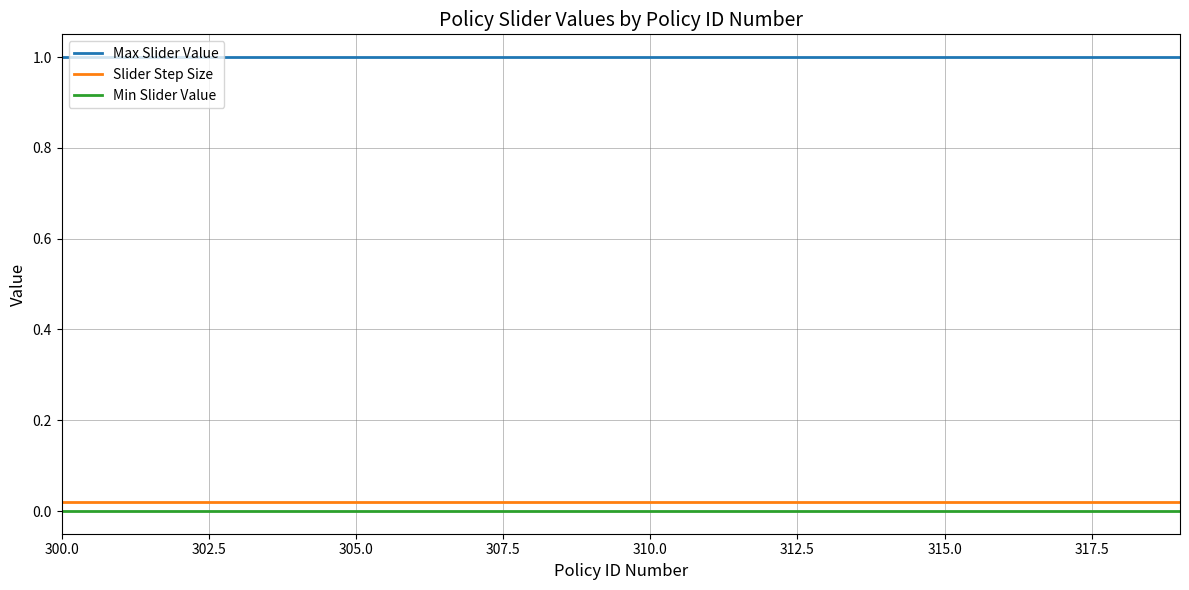

Which series has the largest total across all categories?

Max Slider Value